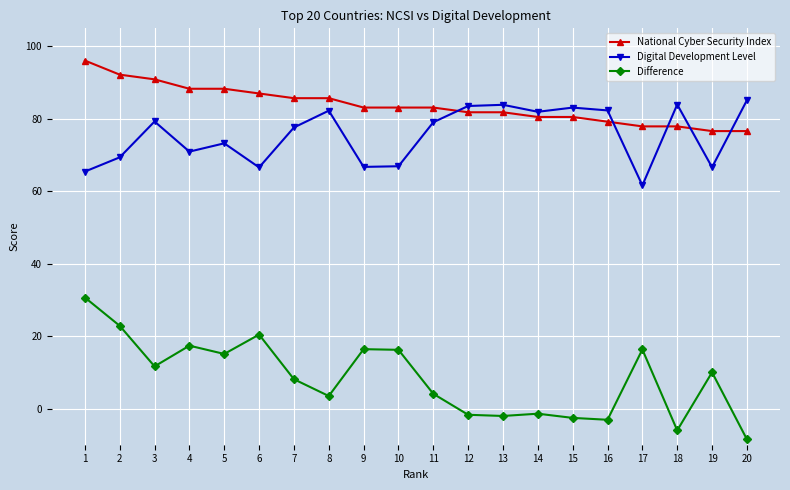

At how many categories does at least one series exceed 0?

20